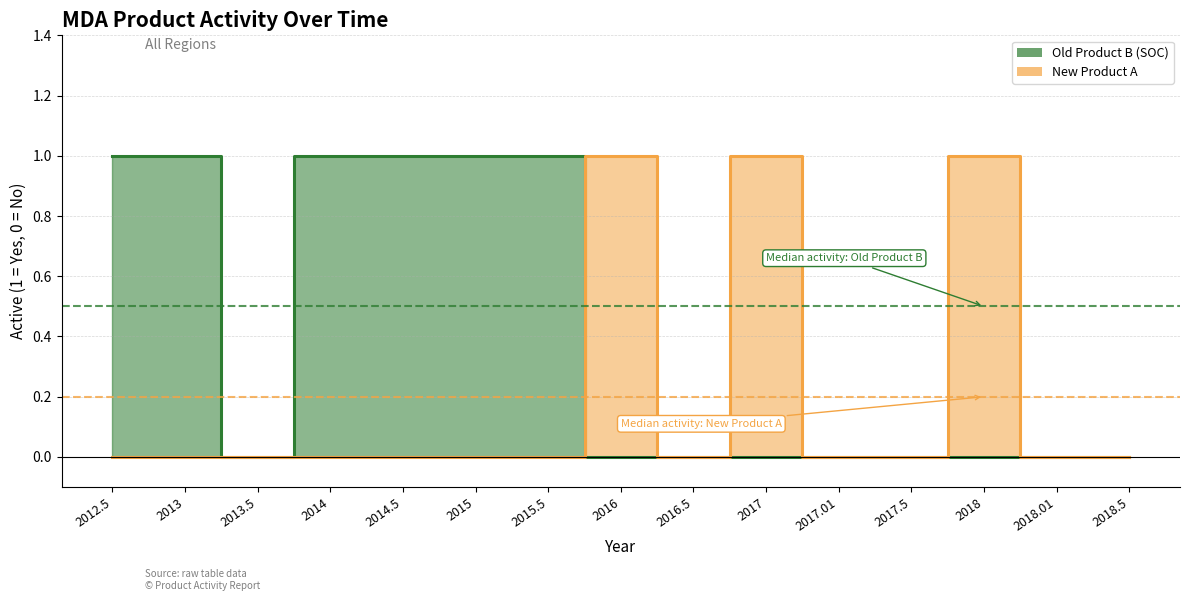

What is the sum of all Old Product B (SOC) values?

6